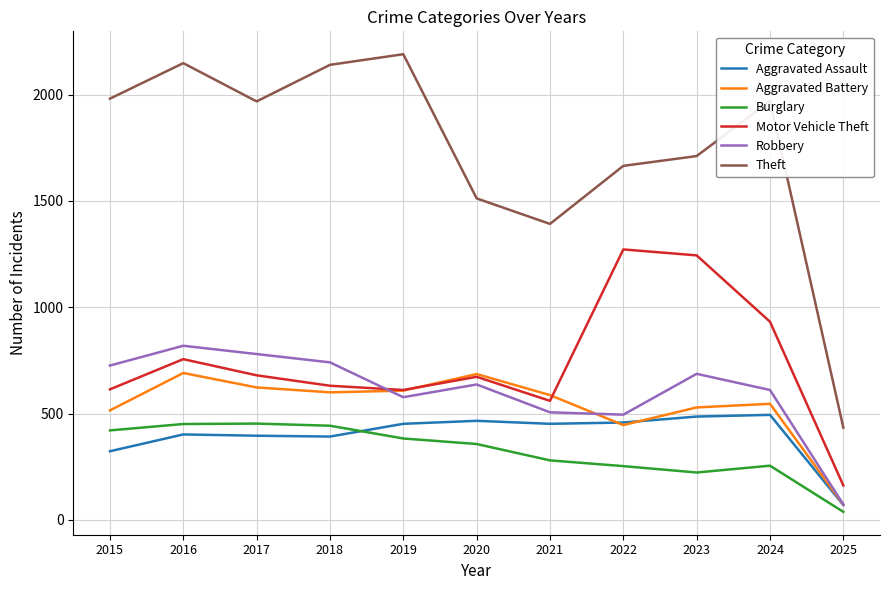

Which series has the largest range (max minus min)?

Theft